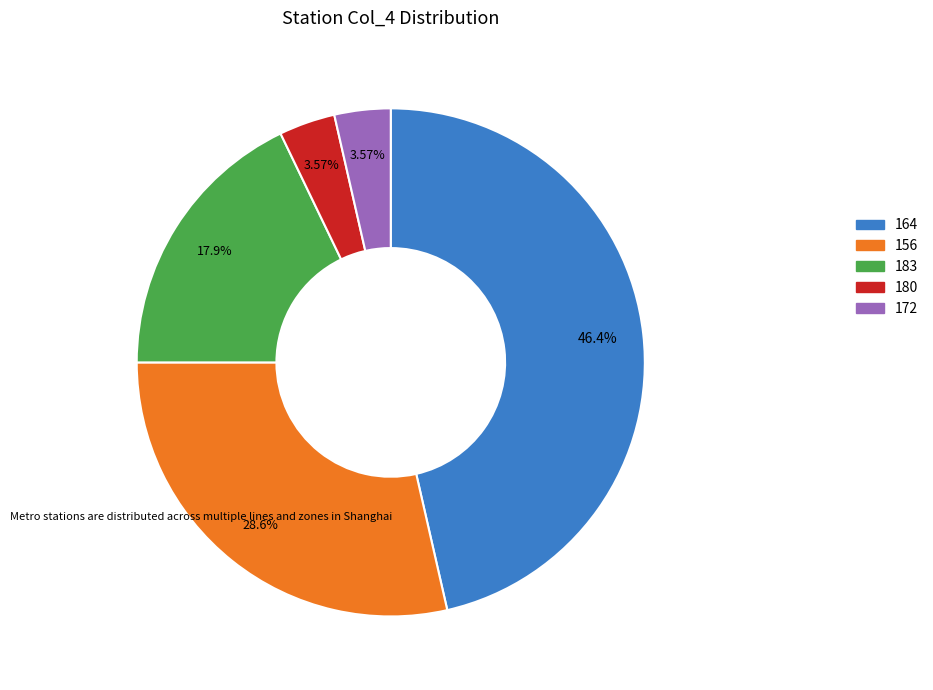

Does any single category account for the majority?

No